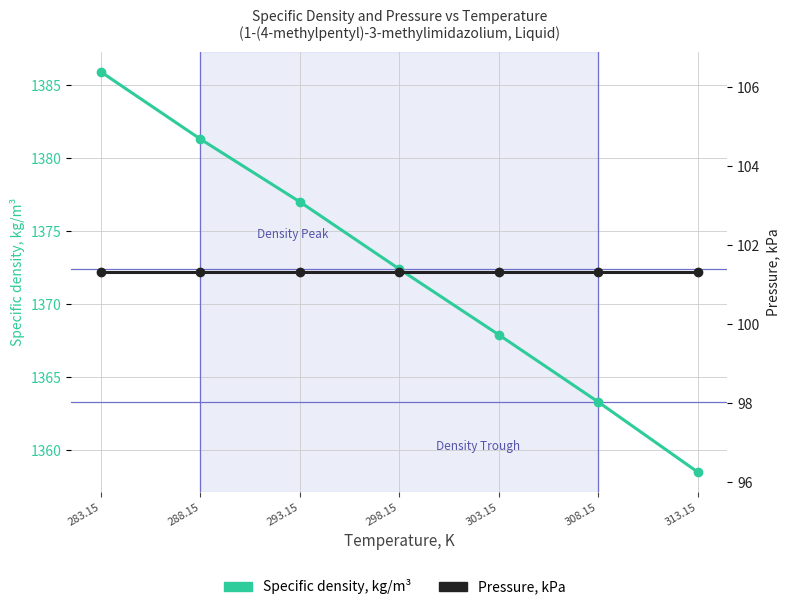

What is the minimum value for Pressure, kPa?

101.3